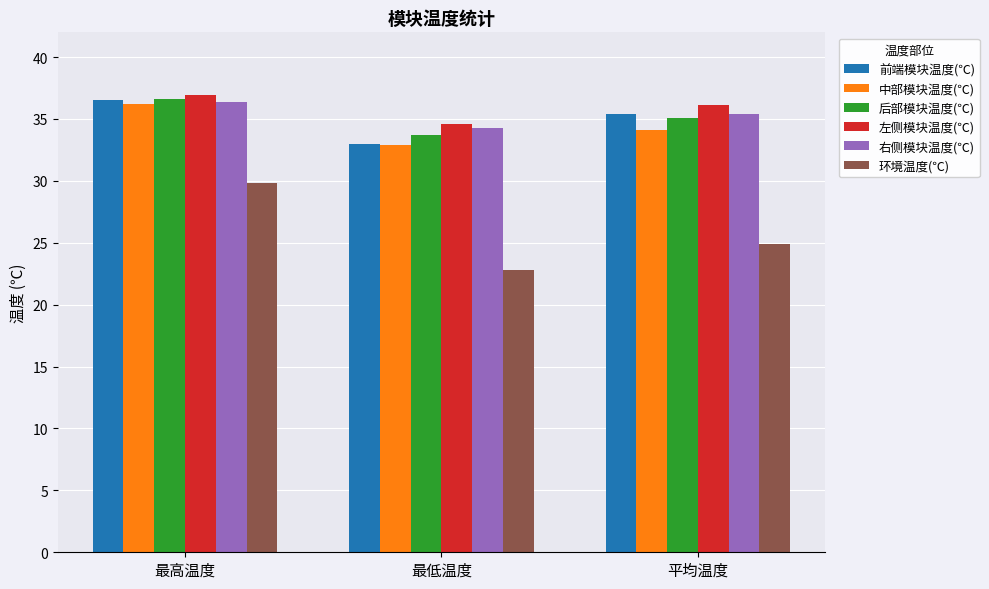

What is the difference between the maximum and minimum values in the 前端模块温度(℃) series?

3.5